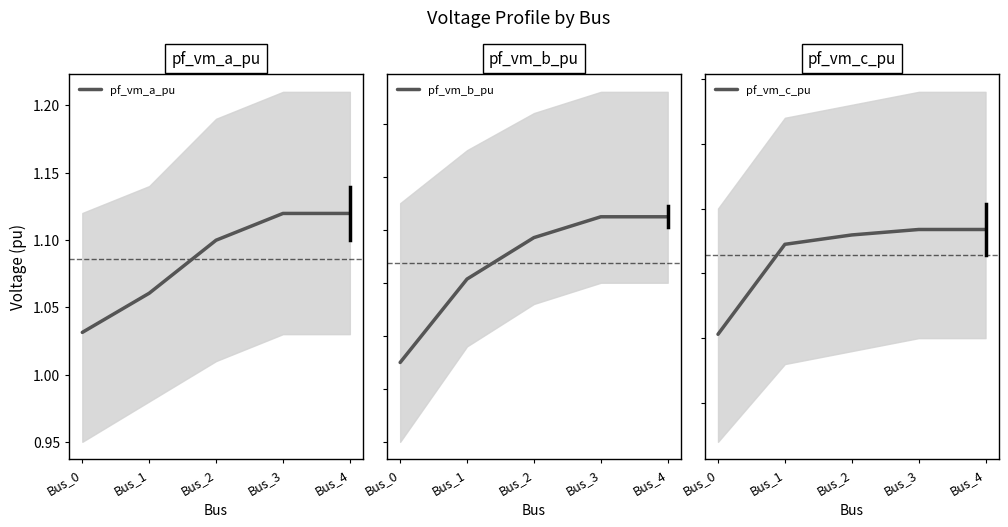

At which label does pf_vm_a_pu reach its minimum?

Bus_0